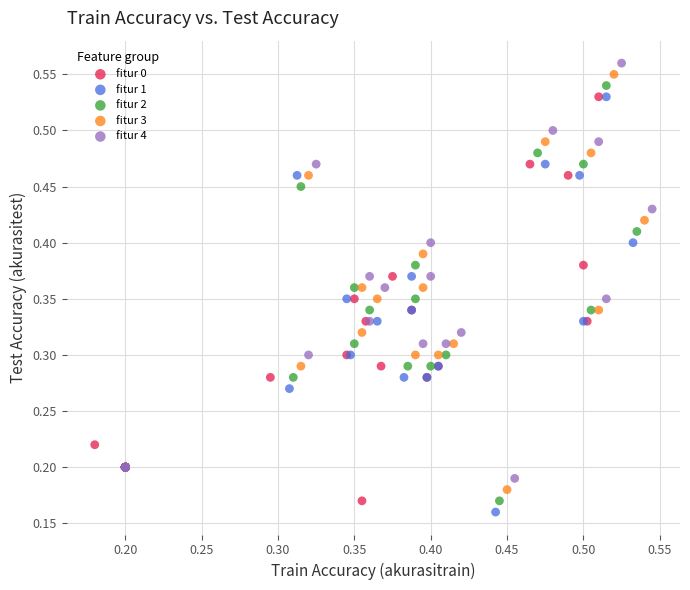

What are all the series names shown in the legend?

fitur 0, fitur 1, fitur 2, fitur 3, fitur 4